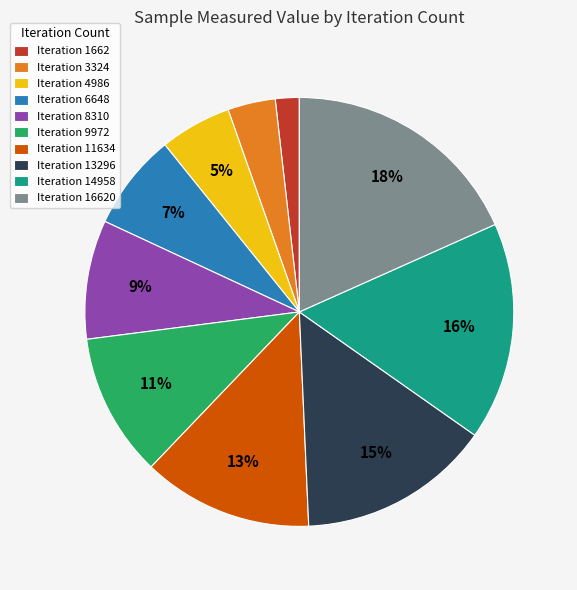

What is the largest slice in the pie chart?

Iteration 16620